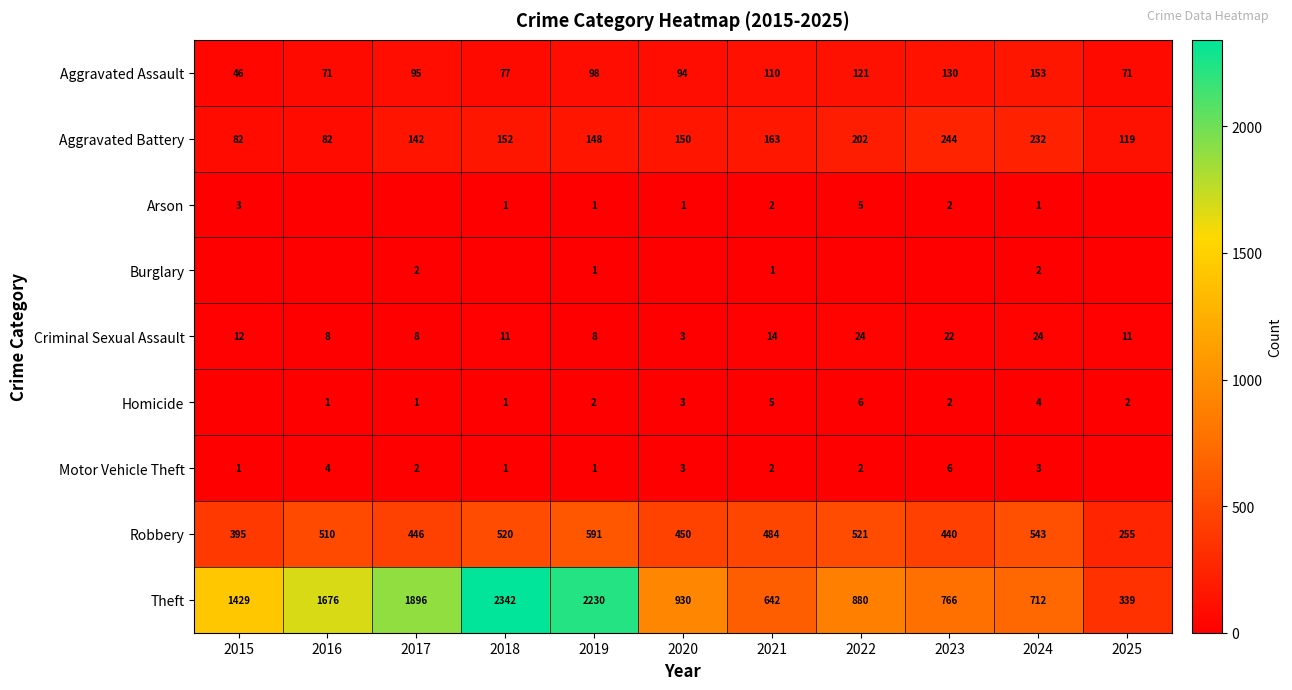

The value of Theft at 2024 is 712. True or false?

True